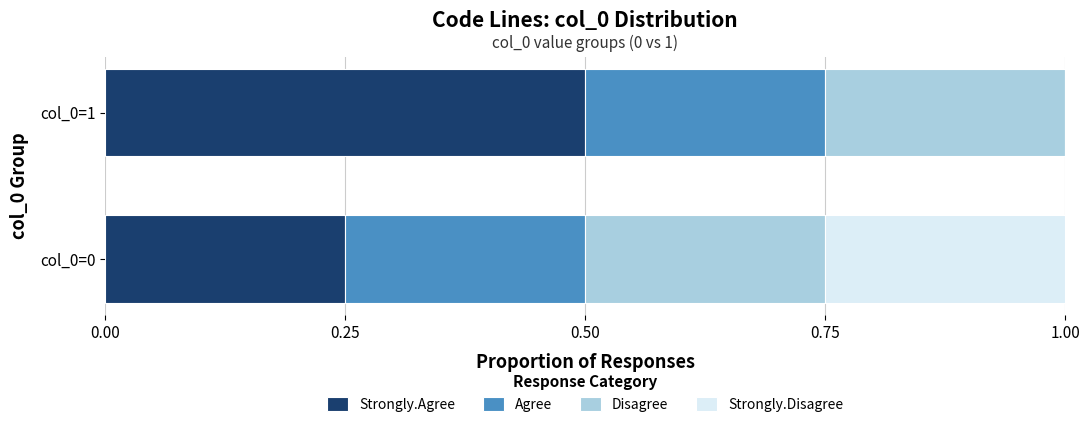

What is the total value across all series at col_0=1?

1.0